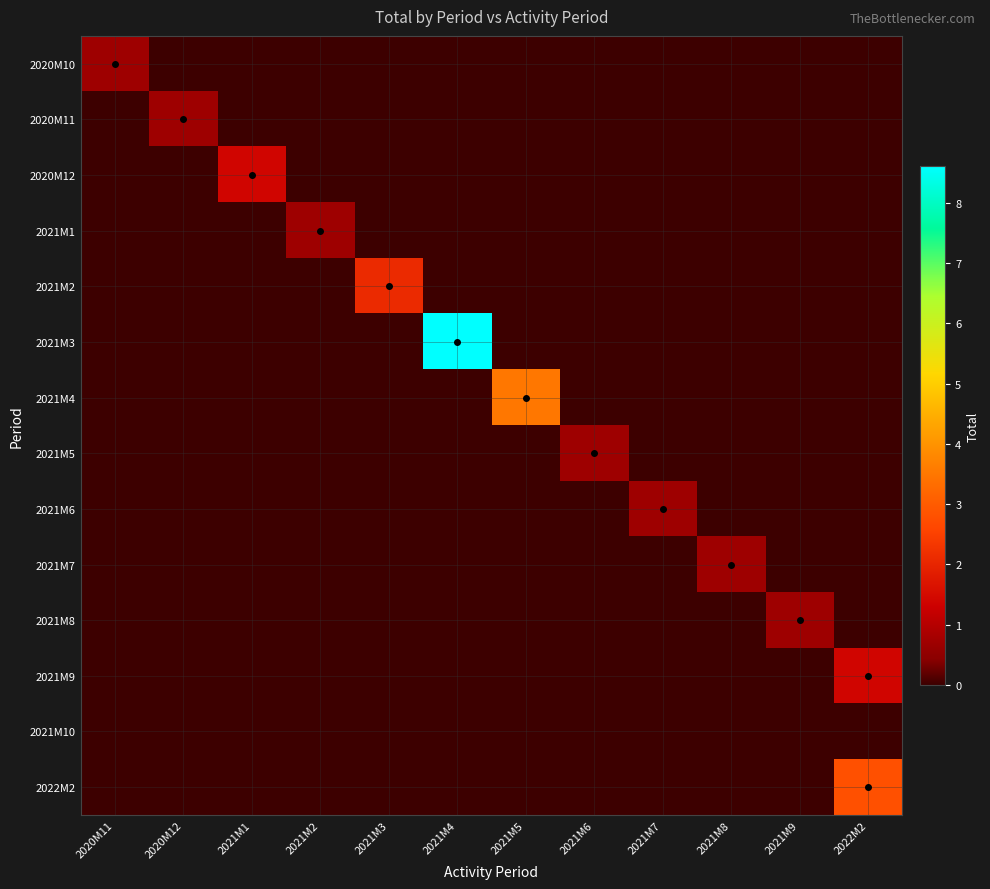

Reading left to right, transcribe all the data shown in this chart.

2020M10: 2020M11=0.7	2020M12=0.0	2021M1=0.0	2021M2=0.0	2021M3=0.0	2021M4=0.0	2021M5=0.0	2021M6=0.0	2021M7=0.0	2021M8=0.0	2021M9=0.0	2022M2=0.0
2020M11: 2020M11=0.0	2020M12=0.7	2021M1=0.0	2021M2=0.0	2021M3=0.0	2021M4=0.0	2021M5=0.0	2021M6=0.0	2021M7=0.0	2021M8=0.0	2021M9=0.0	2022M2=0.0
2020M12: 2020M11=0.0	2020M12=0.0	2021M1=1.4	2021M2=0.0	2021M3=0.0	2021M4=0.0	2021M5=0.0	2021M6=0.0	2021M7=0.0	2021M8=0.0	2021M9=0.0	2022M2=0.0
2021M1: 2020M11=0.0	2020M12=0.0	2021M1=0.0	2021M2=0.7	2021M3=0.0	2021M4=0.0	2021M5=0.0	2021M6=0.0	2021M7=0.0	2021M8=0.0	2021M9=0.0	2022M2=0.0
2021M2: 2020M11=0.0	2020M12=0.0	2021M1=0.0	2021M2=0.0	2021M3=2.1	2021M4=0.0	2021M5=0.0	2021M6=0.0	2021M7=0.0	2021M8=0.0	2021M9=0.0	2022M2=0.0
2021M3: 2020M11=0.0	2020M12=0.0	2021M1=0.0	2021M2=0.0	2021M3=0.0	2021M4=8.6	2021M5=0.0	2021M6=0.0	2021M7=0.0	2021M8=0.0	2021M9=0.0	2022M2=0.0
2021M4: 2020M11=0.0	2020M12=0.0	2021M1=0.0	2021M2=0.0	2021M3=0.0	2021M4=0.0	2021M5=3.5	2021M6=0.0	2021M7=0.0	2021M8=0.0	2021M9=0.0	2022M2=0.0
2021M5: 2020M11=0.0	2020M12=0.0	2021M1=0.0	2021M2=0.0	2021M3=0.0	2021M4=0.0	2021M5=0.0	2021M6=0.7	2021M7=0.0	2021M8=0.0	2021M9=0.0	2022M2=0.0
2021M6: 2020M11=0.0	2020M12=0.0	2021M1=0.0	2021M2=0.0	2021M3=0.0	2021M4=0.0	2021M5=0.0	2021M6=0.0	2021M7=0.7	2021M8=0.0	2021M9=0.0	2022M2=0.0
2021M7: 2020M11=0.0	2020M12=0.0	2021M1=0.0	2021M2=0.0	2021M3=0.0	2021M4=0.0	2021M5=0.0	2021M6=0.0	2021M7=0.0	2021M8=0.7	2021M9=0.0	2022M2=0.0
2021M8: 2020M11=0.0	2020M12=0.0	2021M1=0.0	2021M2=0.0	2021M3=0.0	2021M4=0.0	2021M5=0.0	2021M6=0.0	2021M7=0.0	2021M8=0.0	2021M9=0.7	2022M2=0.0
2021M9: 2020M11=0.0	2020M12=0.0	2021M1=0.0	2021M2=0.0	2021M3=0.0	2021M4=0.0	2021M5=0.0	2021M6=0.0	2021M7=0.0	2021M8=0.0	2021M9=0.0	2022M2=1.4
2021M10: 2020M11=0.0	2020M12=0.0	2021M1=0.0	2021M2=0.0	2021M3=0.0	2021M4=0.0	2021M5=0.0	2021M6=0.0	2021M7=0.0	2021M8=0.0	2021M9=0.0	2022M2=0.0
2022M2: 2020M11=0.0	2020M12=0.0	2021M1=0.0	2021M2=0.0	2021M3=0.0	2021M4=0.0	2021M5=0.0	2021M6=0.0	2021M7=0.0	2021M8=0.0	2021M9=0.0	2022M2=2.8